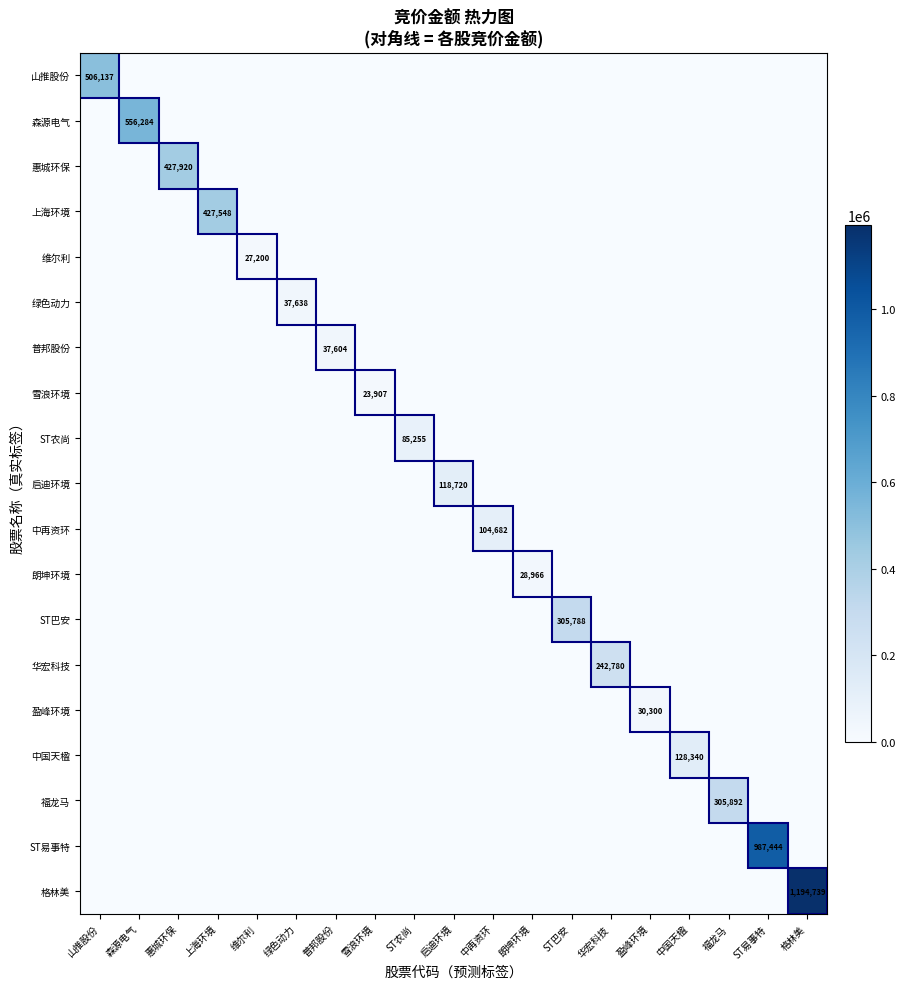

Is it true that 森源电气 equals 556284 at 森源电气?

True